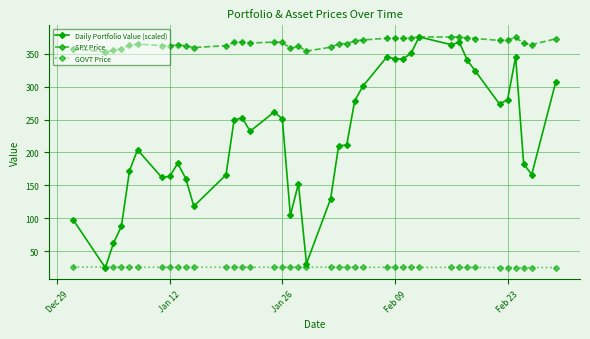

Which series has the largest total across all categories?

SPY Price